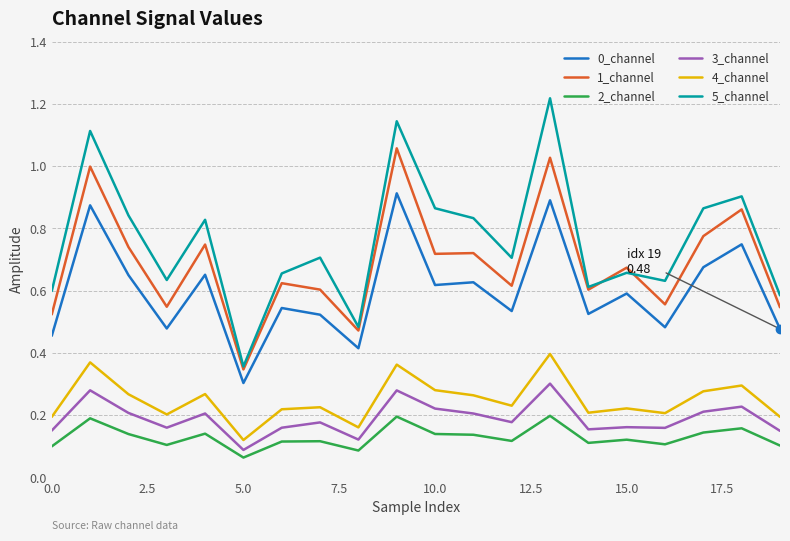

Which series has the widest spread of values?

5_channel